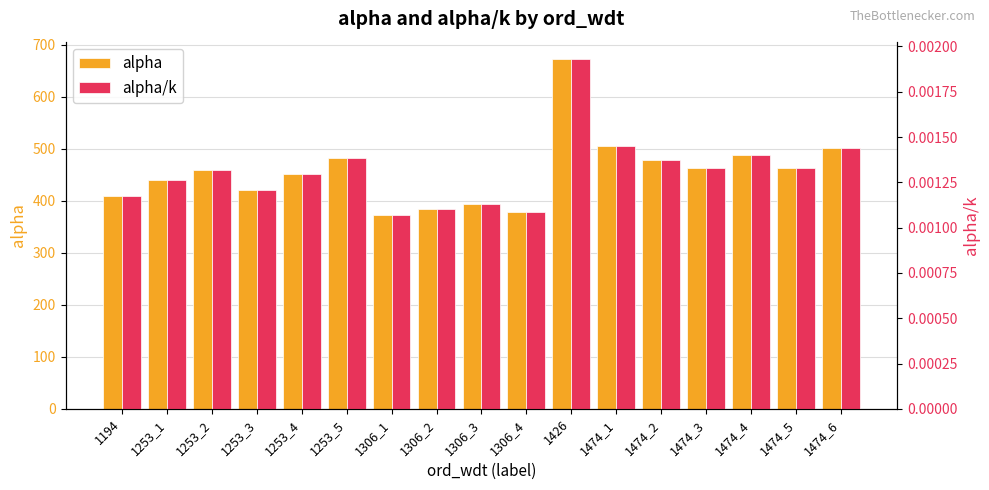

Is it true that alpha/k equals 0.0 at 1306_2?

False